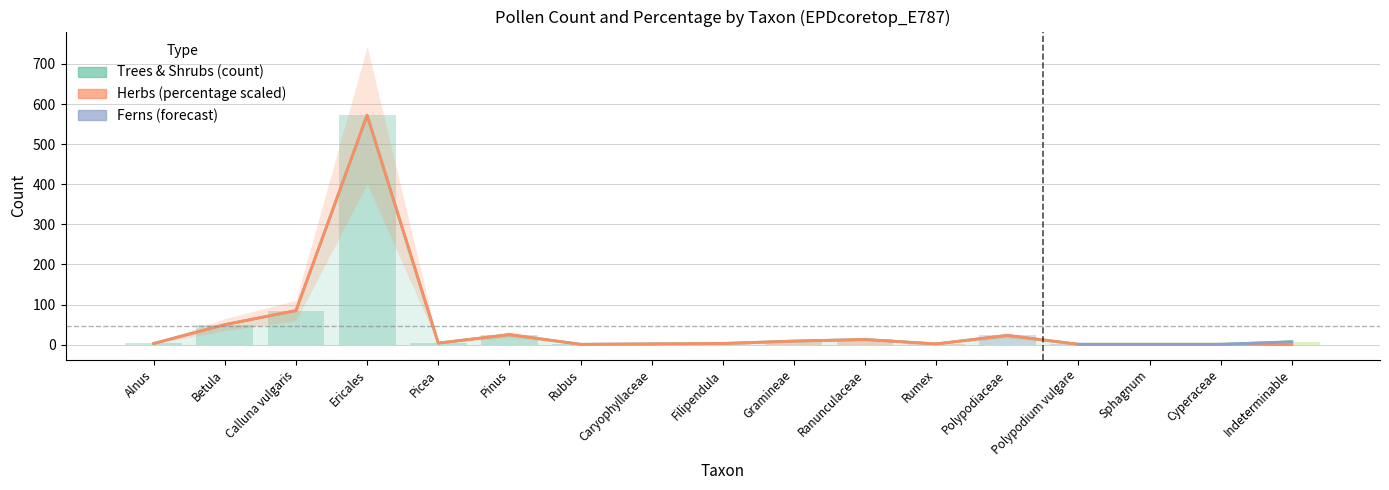

Reading left to right, what are all the values shown in this chart?

count: Alnus=3.0	Betula=50.0	Calluna vulgaris=85.0	Ericales=572.0	Picea=4.0	Pinus=25.0	Rubus=1.0	Caryophyllaceae=2.0	Filipendula=3.0	Gramineae=9.0	Ranunculaceae=13.0	Rumex=2.0	Polypodiaceae=23.0	Polypodium vulgare=1.0	Sphagnum=1.0	Cyperaceae=1.0	Indeterminable=7.0
percentage: Alnus=3.0	Betula=50.0	Calluna vulgaris=85.0	Ericales=571.9	Picea=4.0	Pinus=25.0	Rubus=1.0	Caryophyllaceae=2.0	Filipendula=3.0	Gramineae=9.0	Ranunculaceae=13.0	Rumex=2.0	Polypodiaceae=23.0	Polypodium vulgare=1.0	Sphagnum=1.0	Cyperaceae=1.0	Indeterminable=0.0